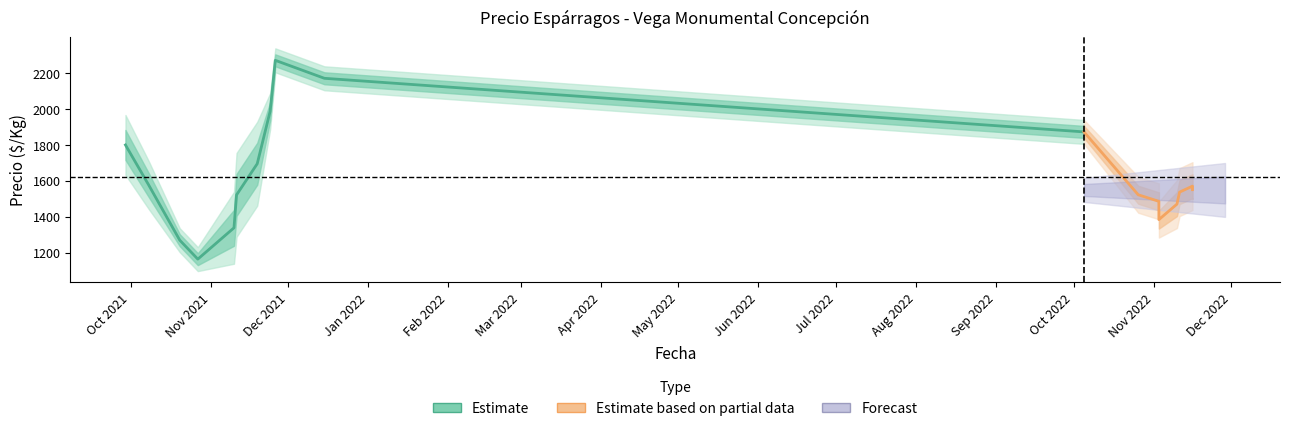

How many data points are less than 1694?

5